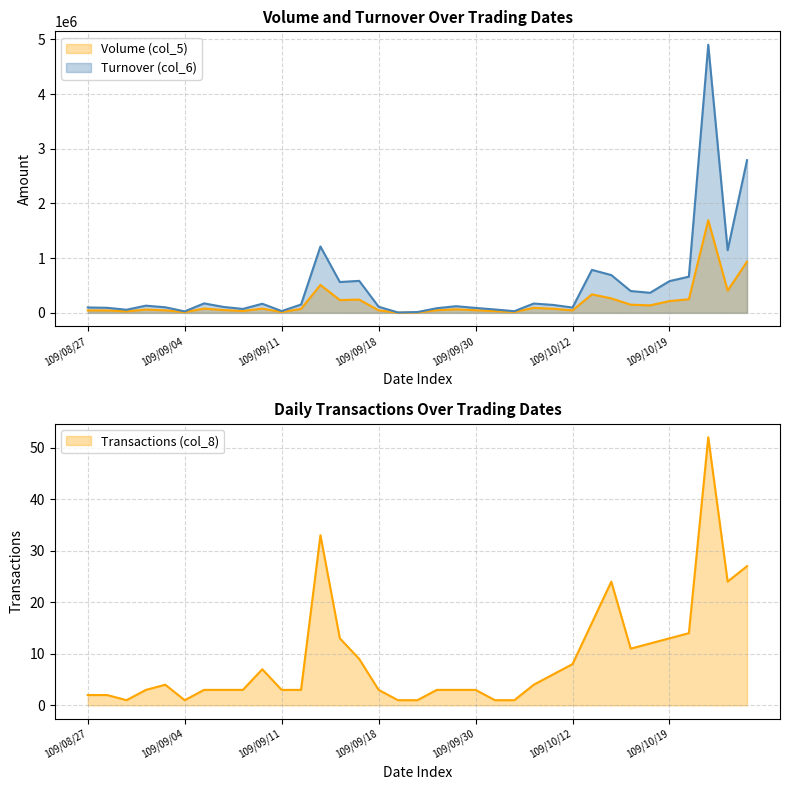

What is the sum of all Turnover (col_6) values?

16827420